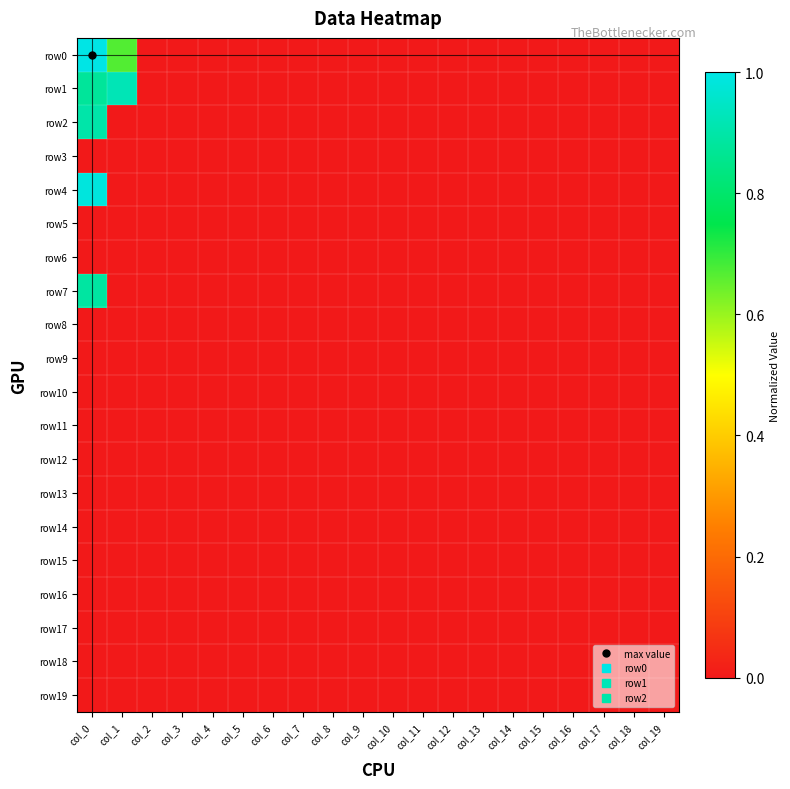

At how many categories does at least one series exceed 0?

2